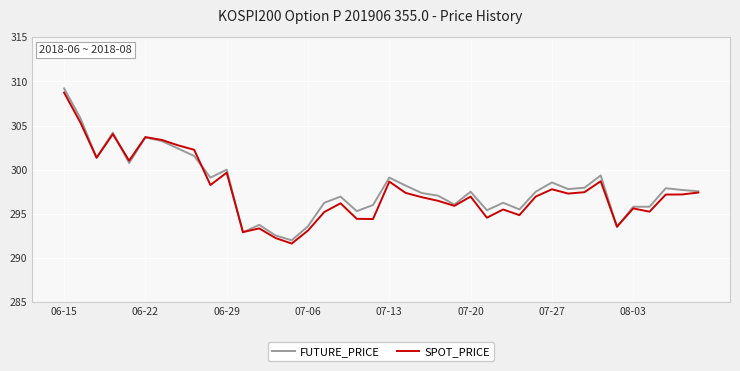

True or false: FUTURE_PRICE has more than 2 points higher than both neighbors.

True